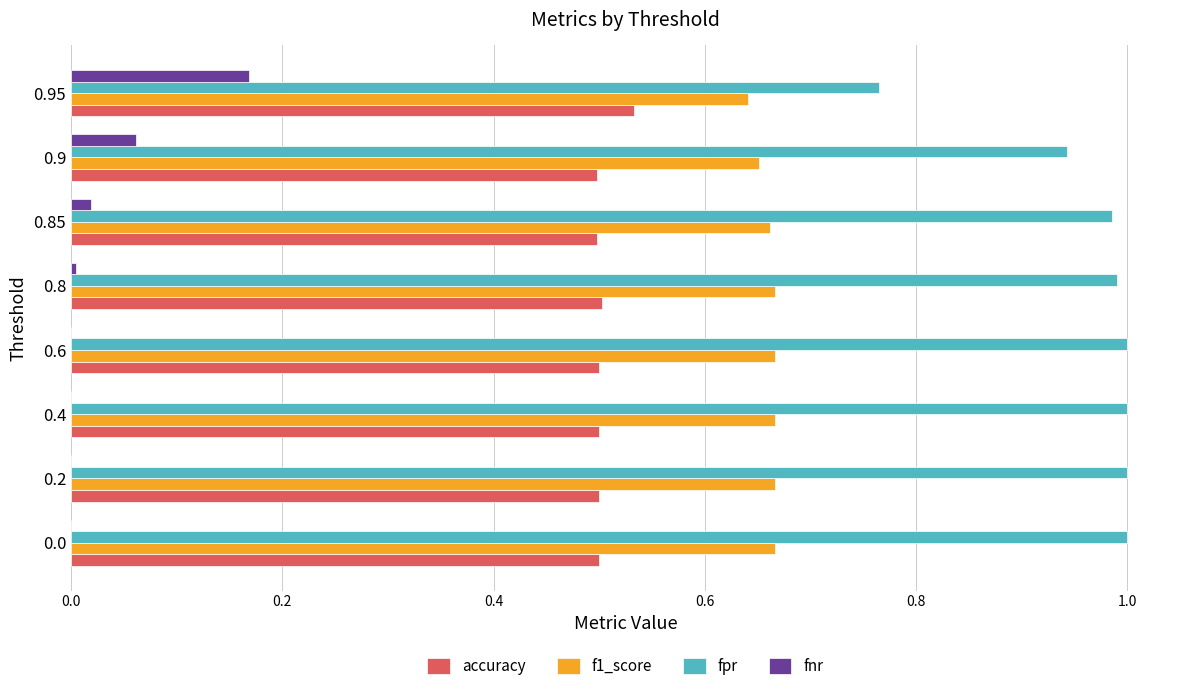

The value of accuracy at 0.0 is 0.5. True or false?

True